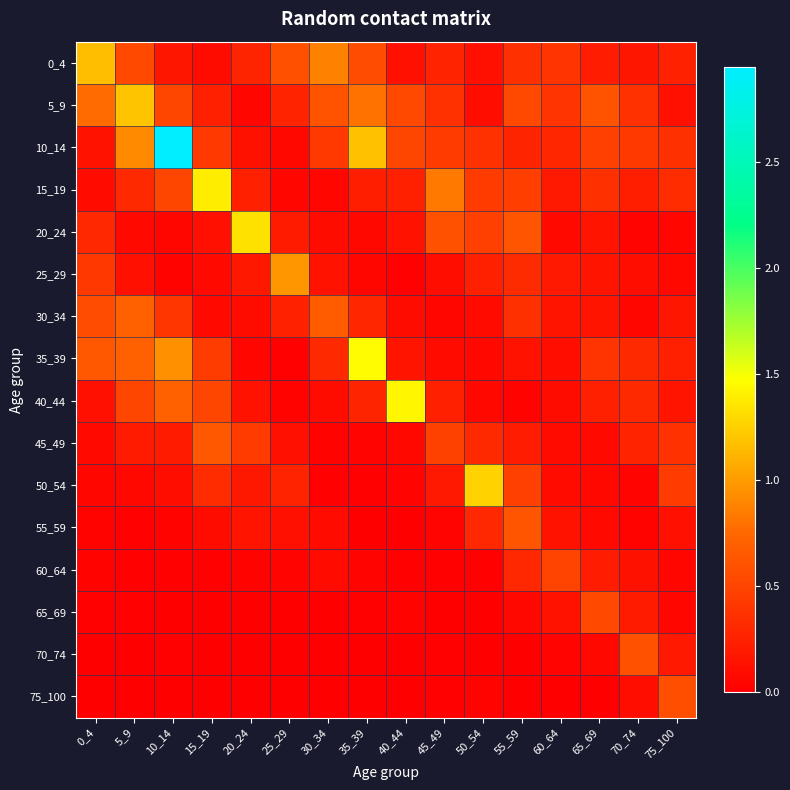

Which series has the widest spread of values?

10_14